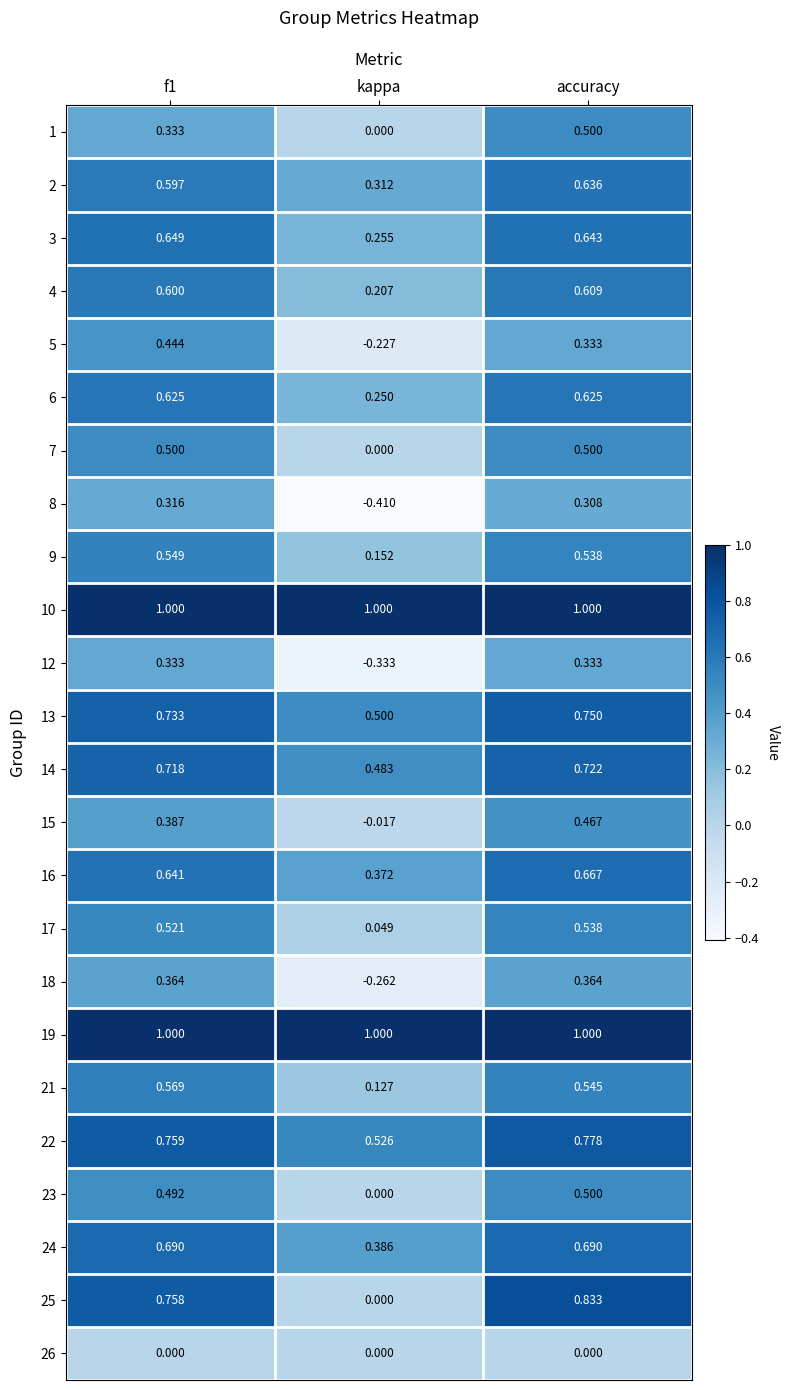

At which category is the sum across all series the highest?

accuracy